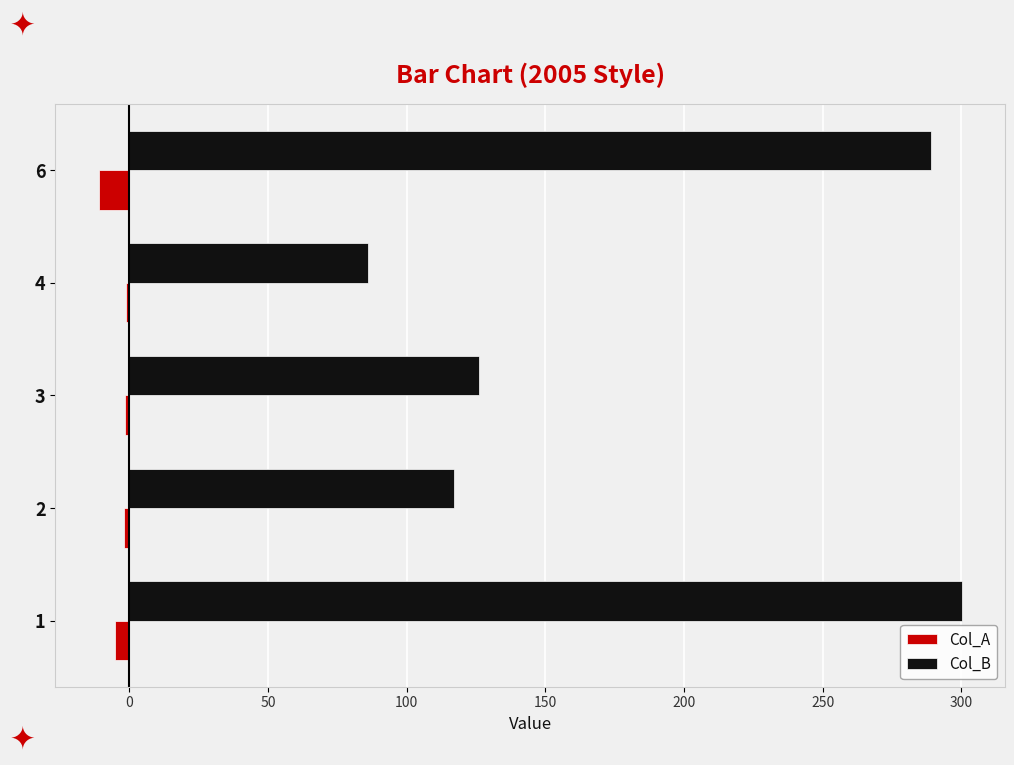

The value of Col_B at 6 is 289.1. True or false?

True